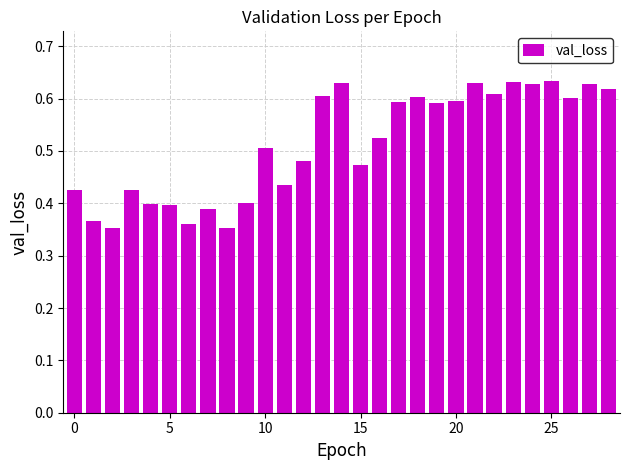

How many values are between 0 and 1?

29